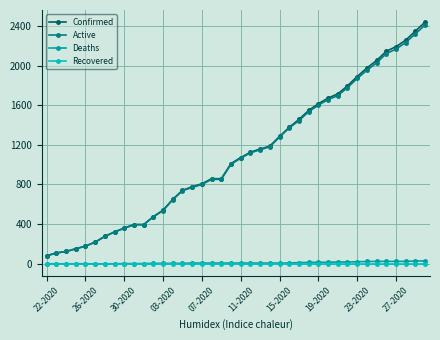

Which series has the widest spread of values?

Confirmed